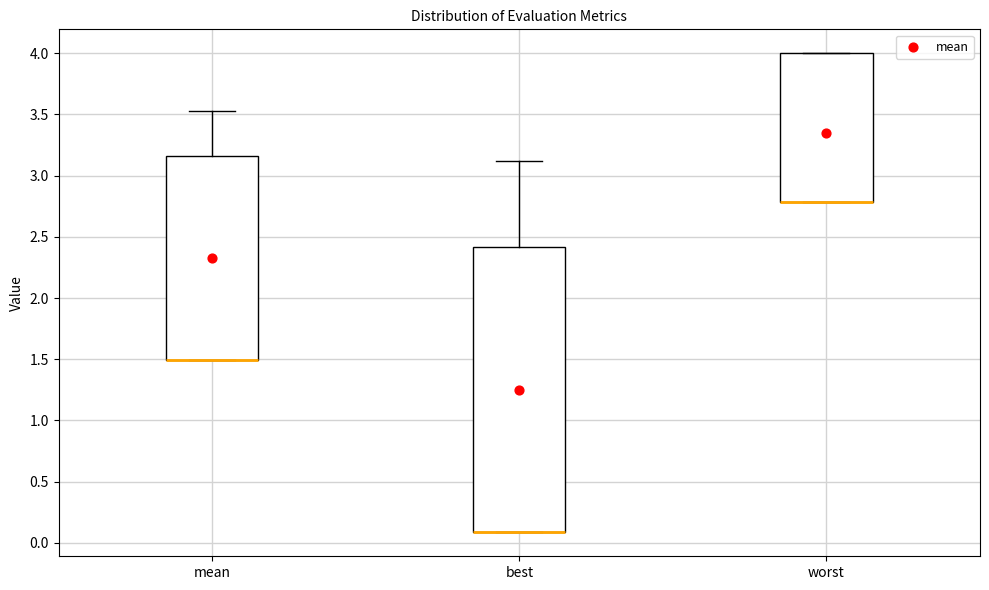

Comparing the boxes themselves (not the whiskers), which one is the tallest?

best